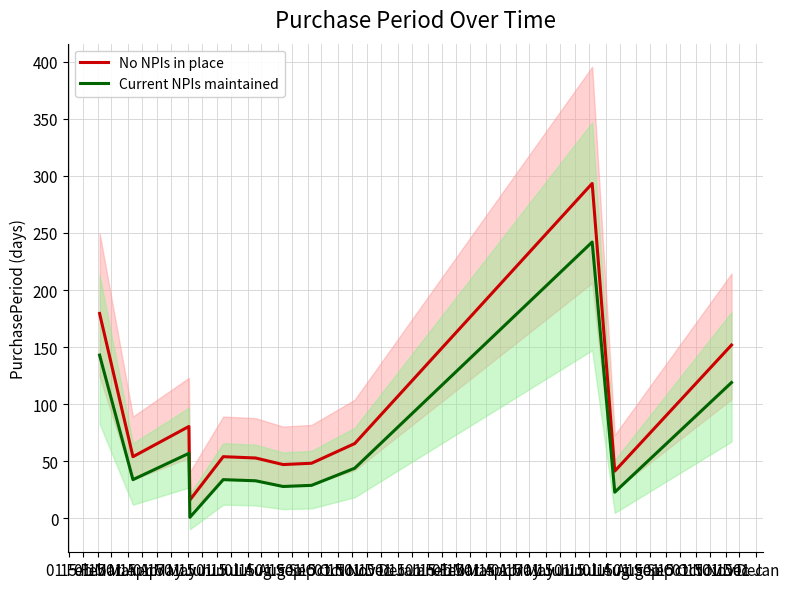

True or false: Current NPIs maintained has more than 0 interior local peaks.

True